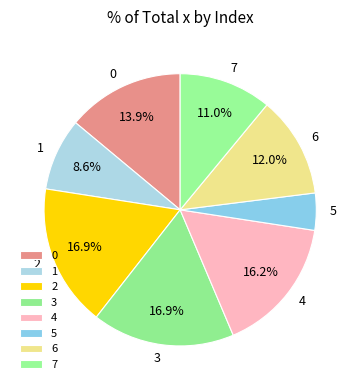

How many segments does this pie chart have?

8